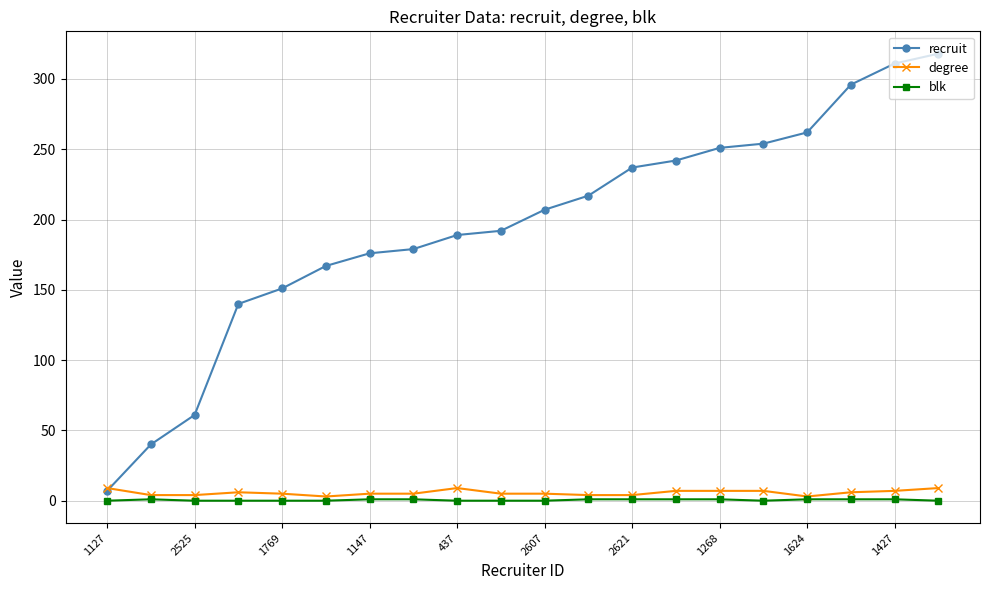

What is the greatest value displayed?

318